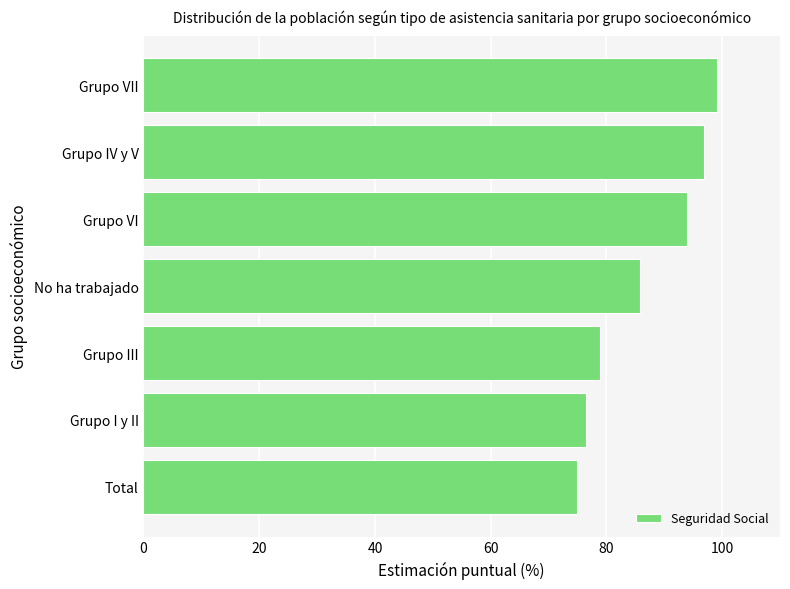

What value does the data have at No ha trabajado?

85.7